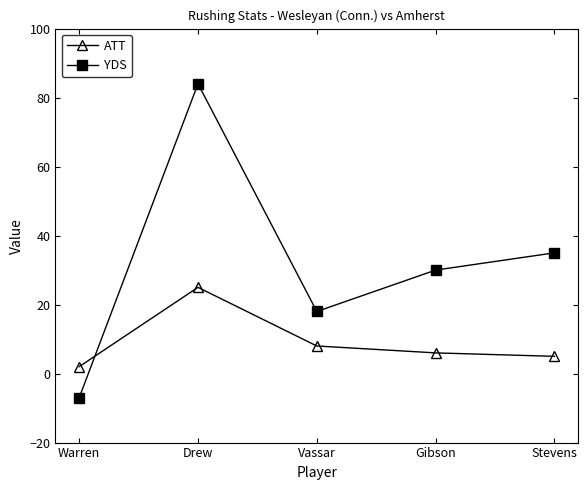

What is the highest value of the YDS series?

84